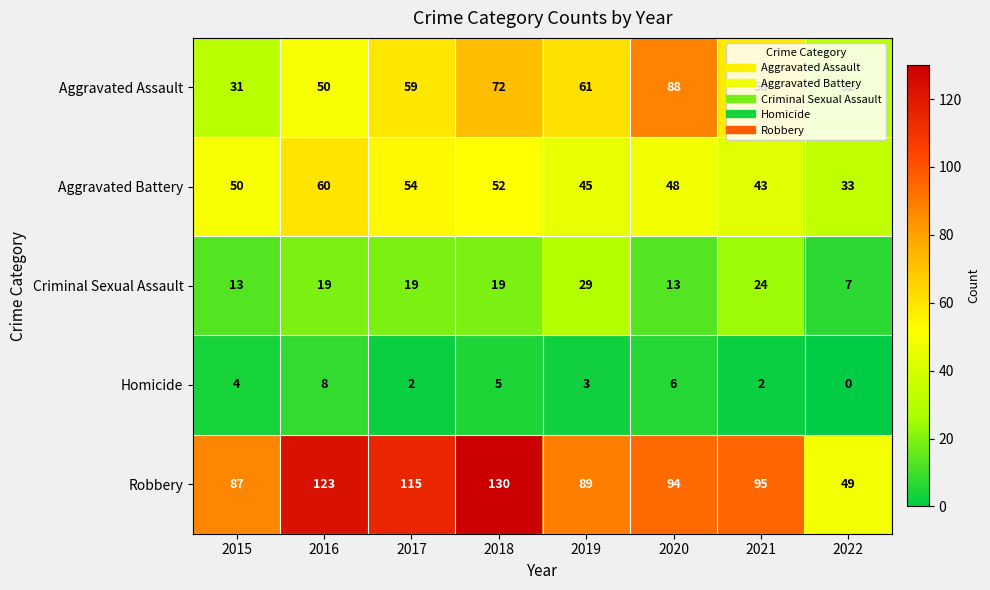

At which category is the sum across all series the highest?

2018